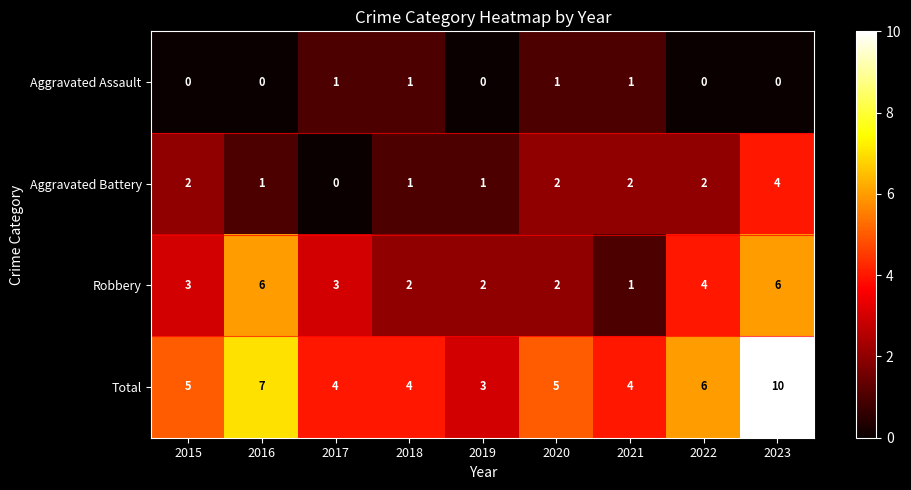

Which series has the largest total across all categories?

Total